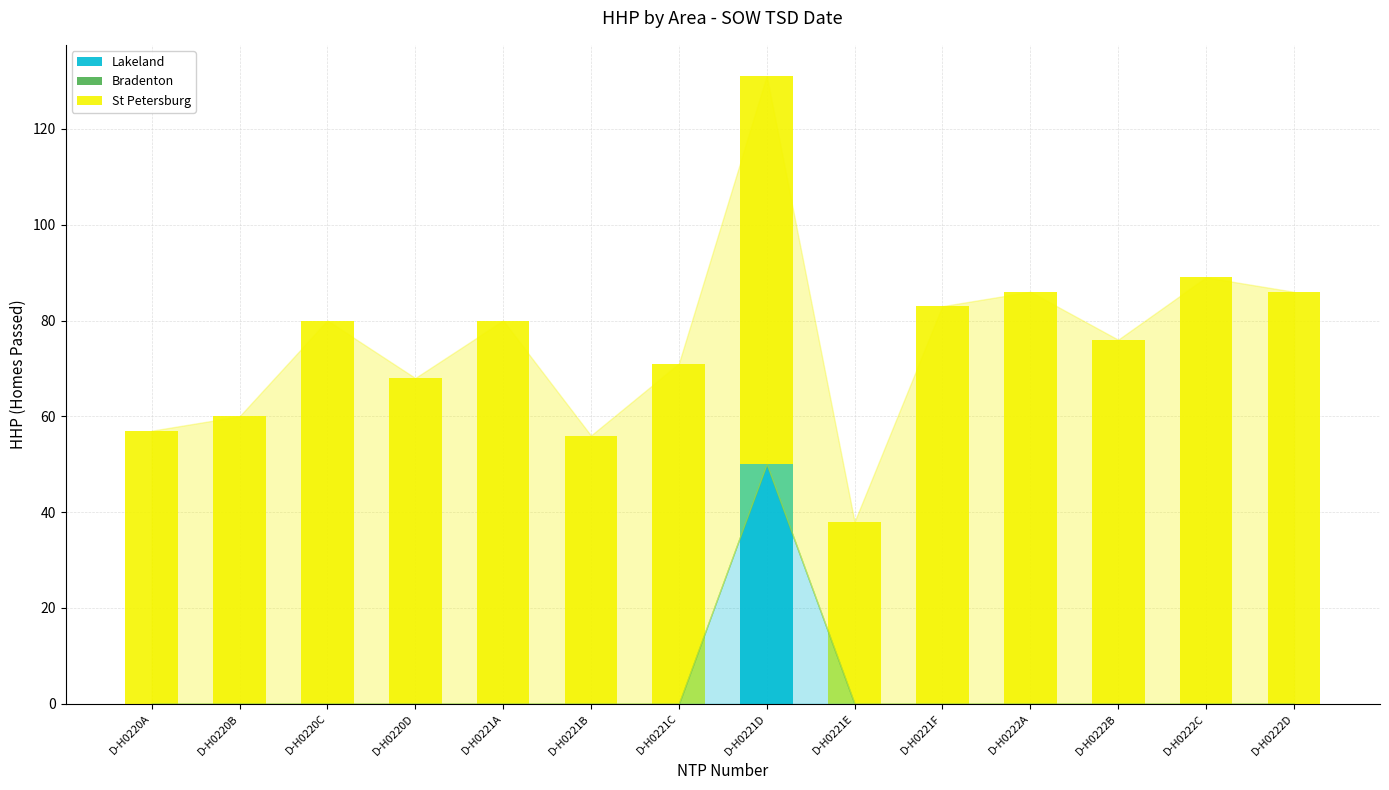

What is the total value across all series at D-H0221F?

83